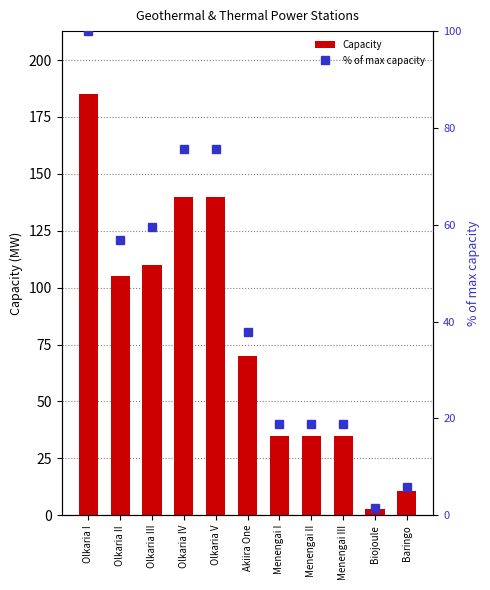

What are all the series names shown in the legend?

Capacity, % of max capacity